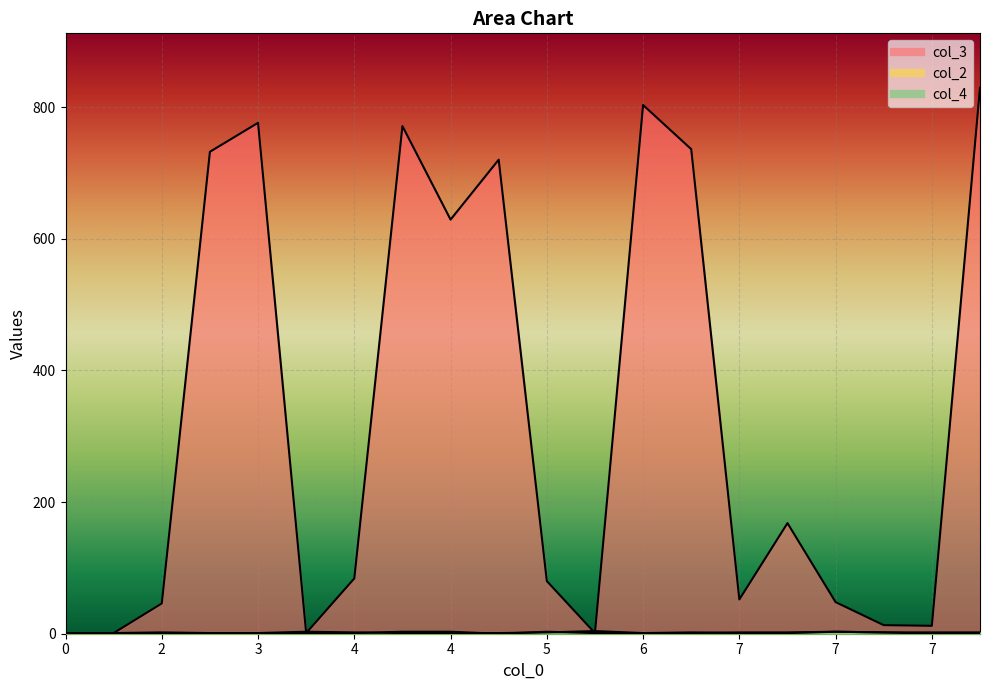

True or false: col_4 and col_3 intersect in this chart.

False